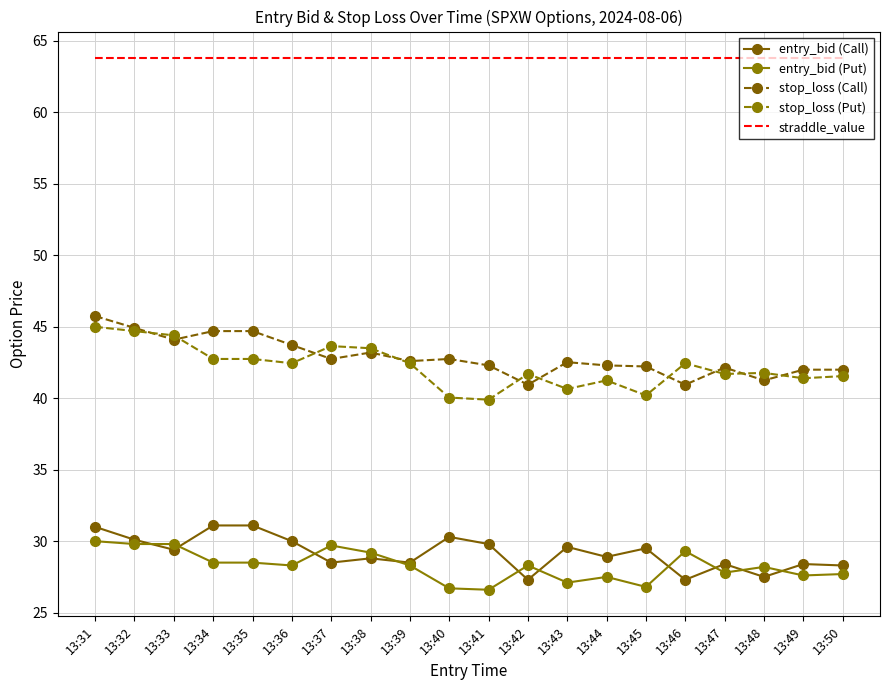

Reading left to right, what are all the values shown in this chart?

entry_bid (Call): 13:31=31.0	13:32=30.1	13:33=29.4	13:34=31.1	13:35=31.1	13:36=30.0	13:37=28.5	13:38=28.8	13:39=28.5	13:40=30.3	13:41=29.8	13:42=27.3	13:43=29.6	13:44=28.9	13:45=29.5	13:46=27.3	13:47=28.4	13:48=27.5	13:49=28.4	13:50=28.3
entry_bid (Put): 13:31=30.0	13:32=29.8	13:33=29.8	13:34=28.5	13:35=28.5	13:36=28.3	13:37=29.7	13:38=29.2	13:39=28.3	13:40=26.7	13:41=26.6	13:42=28.3	13:43=27.1	13:44=27.5	13:45=26.8	13:46=29.3	13:47=27.8	13:48=28.2	13:49=27.6	13:50=27.7
stop_loss (Call): 13:31=45.8	13:32=44.9	13:33=44.1	13:34=44.7	13:35=44.7	13:36=43.7	13:37=42.8	13:38=43.2	13:39=42.6	13:40=42.8	13:41=42.3	13:42=41.0	13:43=42.5	13:44=42.3	13:45=42.2	13:46=41.0	13:47=42.1	13:48=41.2	13:49=42.0	13:50=42.0
stop_loss (Put): 13:31=45.0	13:32=44.7	13:33=44.4	13:34=42.8	13:35=42.8	13:36=42.5	13:37=43.6	13:38=43.5	13:39=42.5	13:40=40.0	13:41=39.9	13:42=41.7	13:43=40.6	13:44=41.2	13:45=40.2	13:46=42.5	13:47=41.7	13:48=41.8	13:49=41.4	13:50=41.5
straddle_value: 13:31=63.8	13:32=63.8	13:33=63.8	13:34=63.8	13:35=63.8	13:36=63.8	13:37=63.8	13:38=63.8	13:39=63.8	13:40=63.8	13:41=63.8	13:42=63.8	13:43=63.8	13:44=63.8	13:45=63.8	13:46=63.8	13:47=63.8	13:48=63.8	13:49=63.8	13:50=63.8